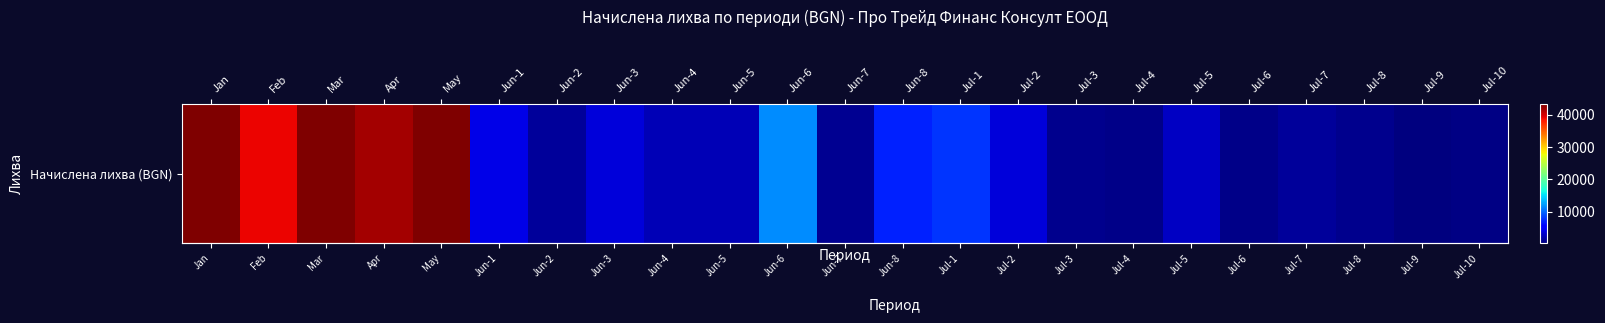

What is the greatest value displayed?

43303.6